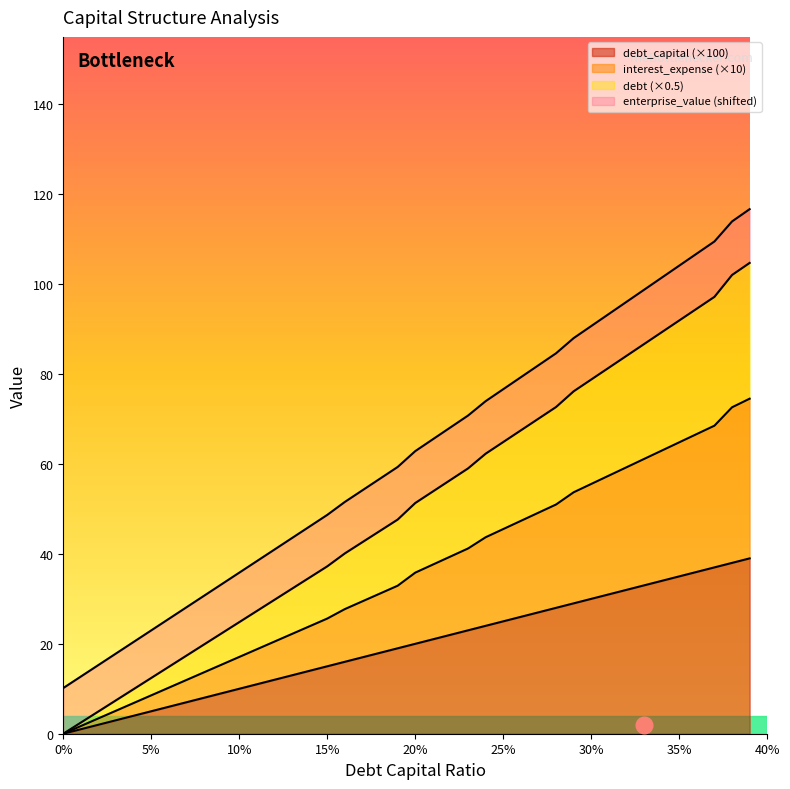

Which series changed the most between 0.24 and 0.28?

debt